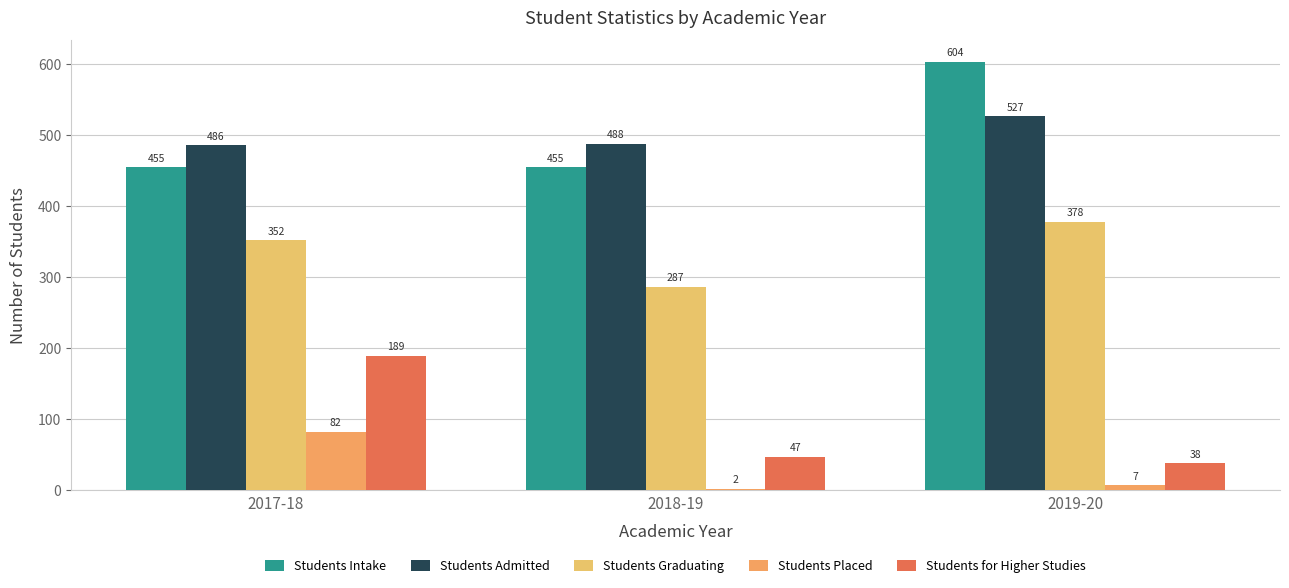

List the labels in order of Students Graduating value, smallest first.

2018-19, 2017-18, 2019-20